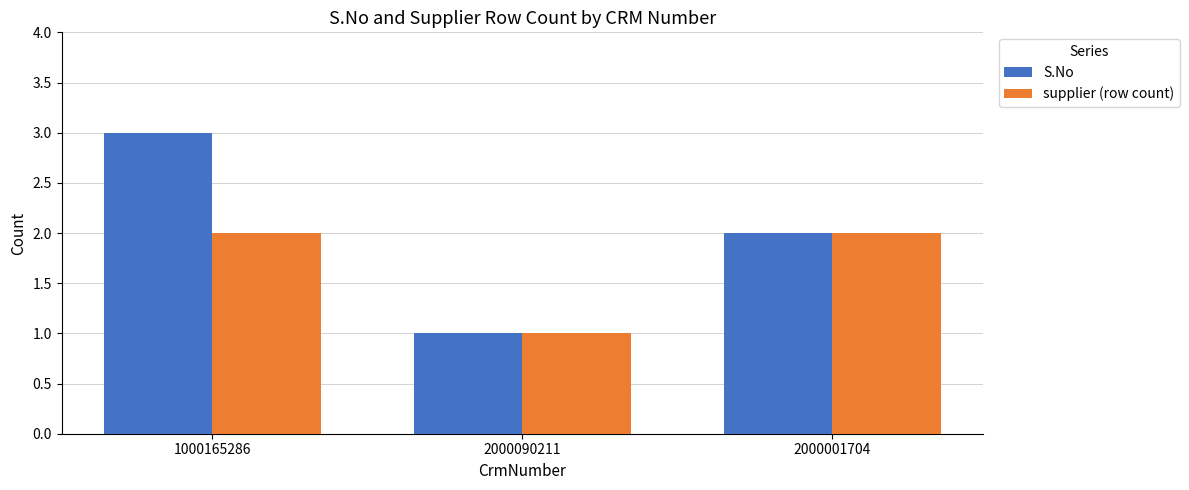

Which series has the largest range (max minus min)?

S.No